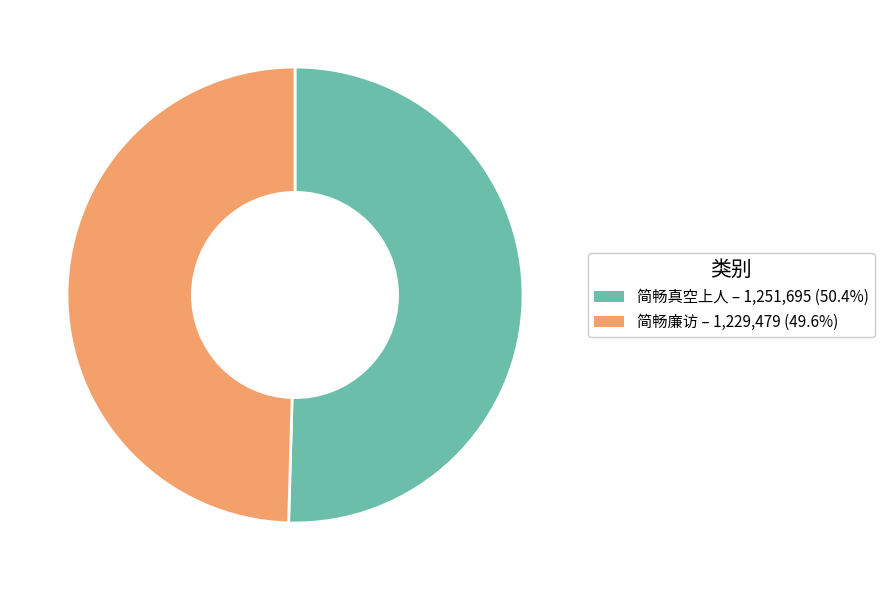

Which slice is the smallest?

简畅廉访